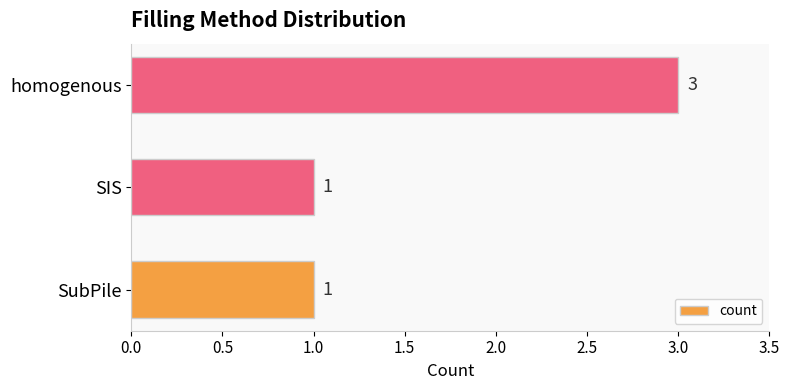

What is the smallest value displayed?

1